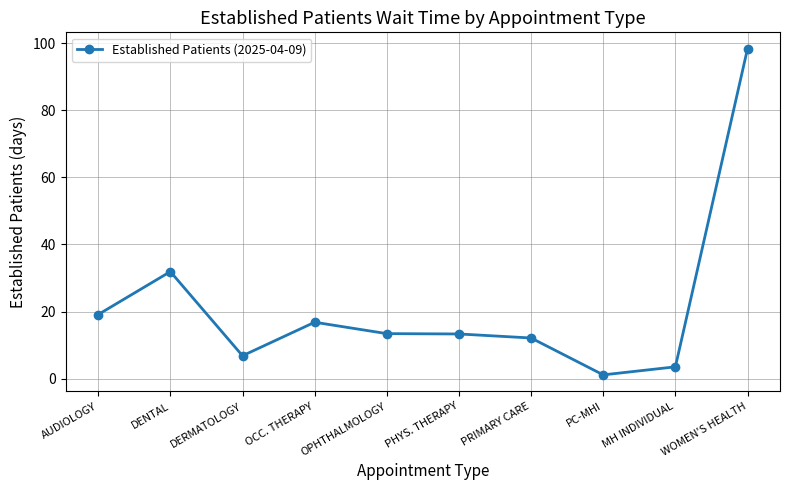

What is the value of the 7th point from the left?

12.1